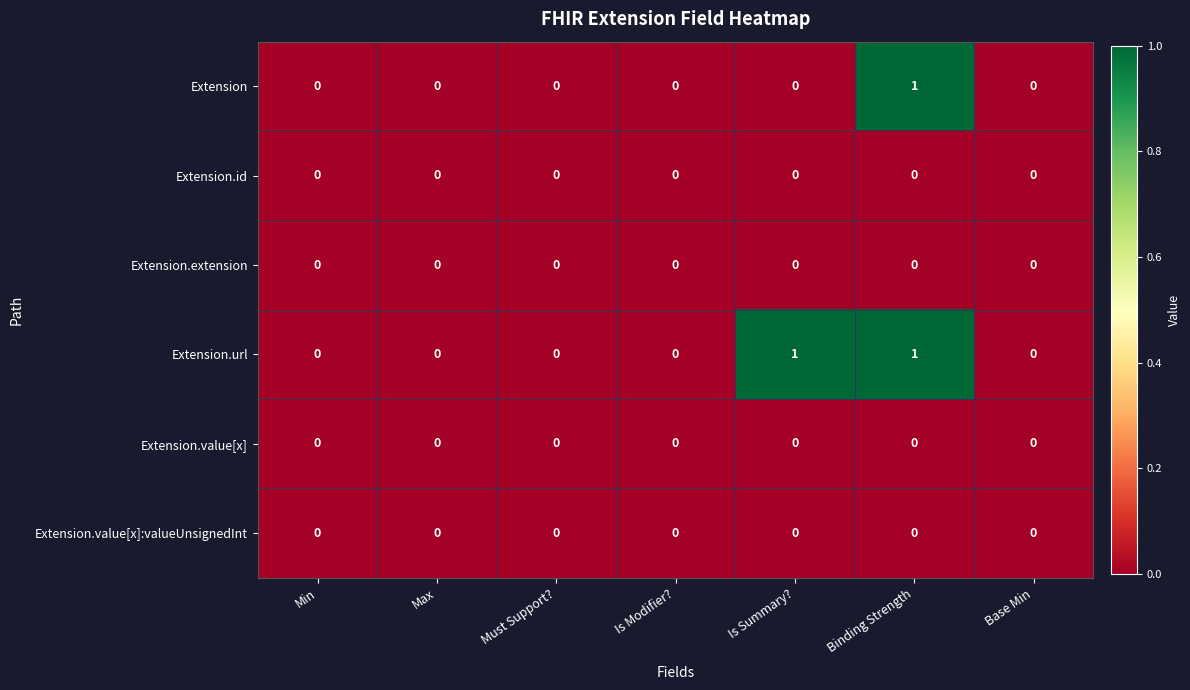

The Extension.id series shows 0 at Max. True or false?

True